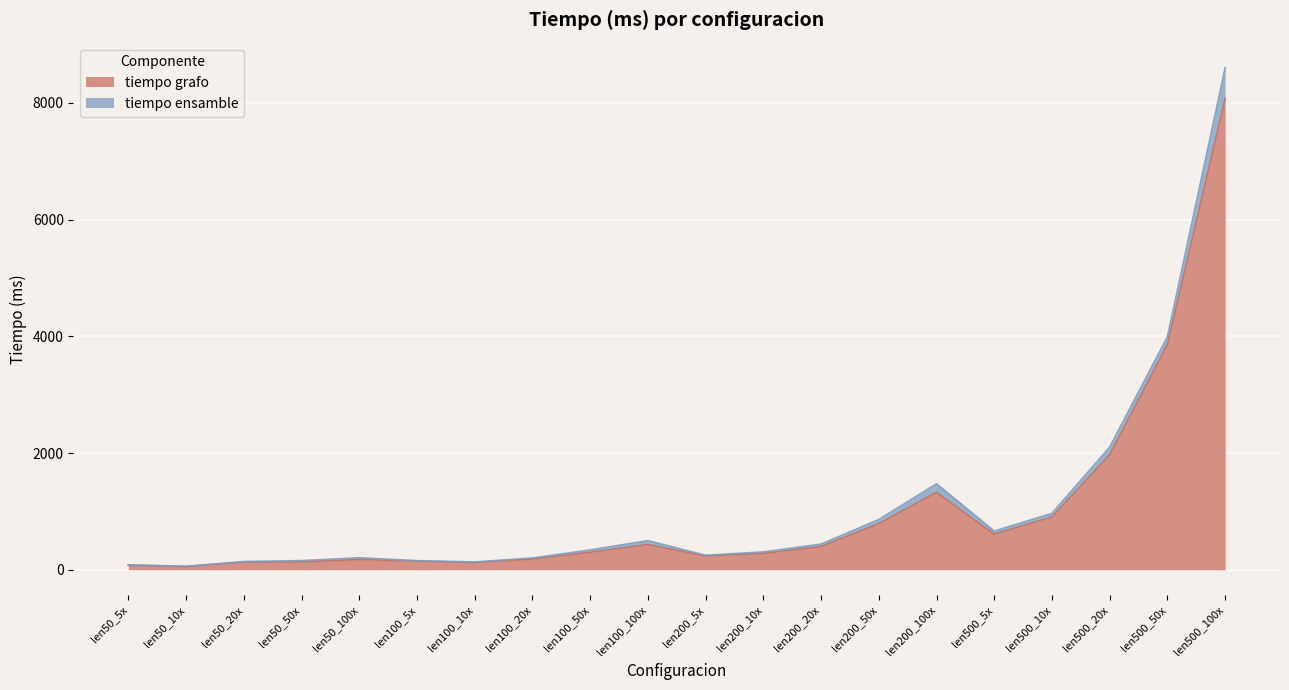

What is the greatest value displayed?

8071